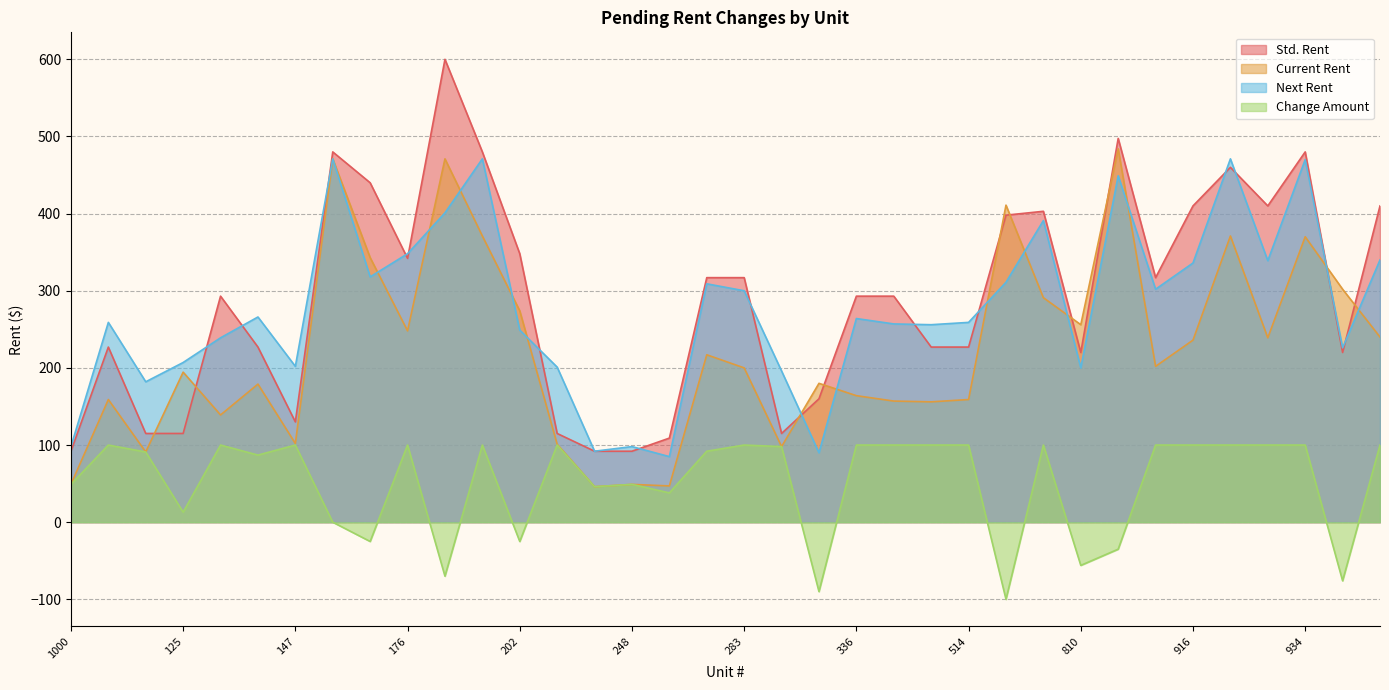

The value of Next Rent at 920 is 471.0. True or false?

True